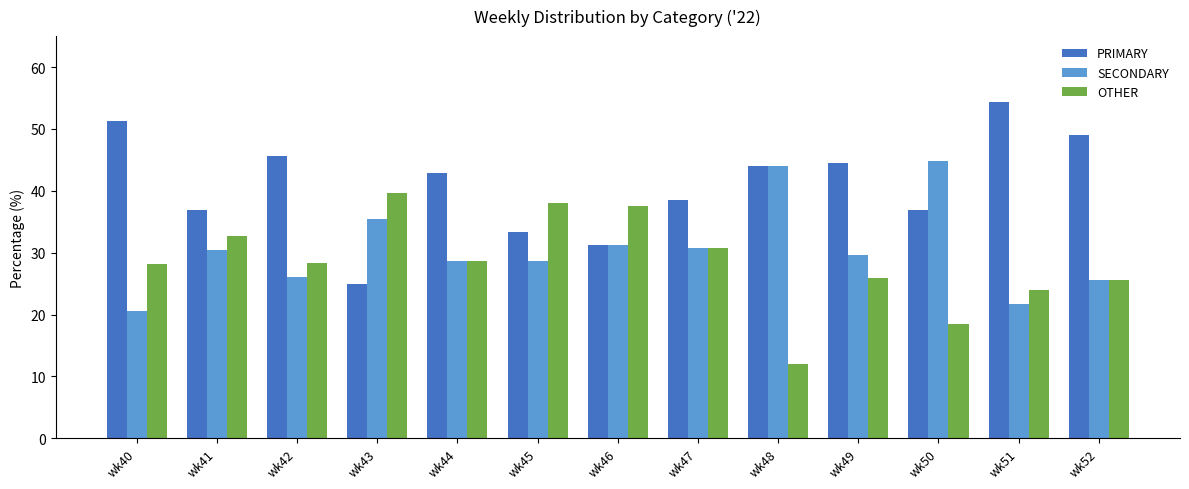

Which series has the largest total across all categories?

PRIMARY